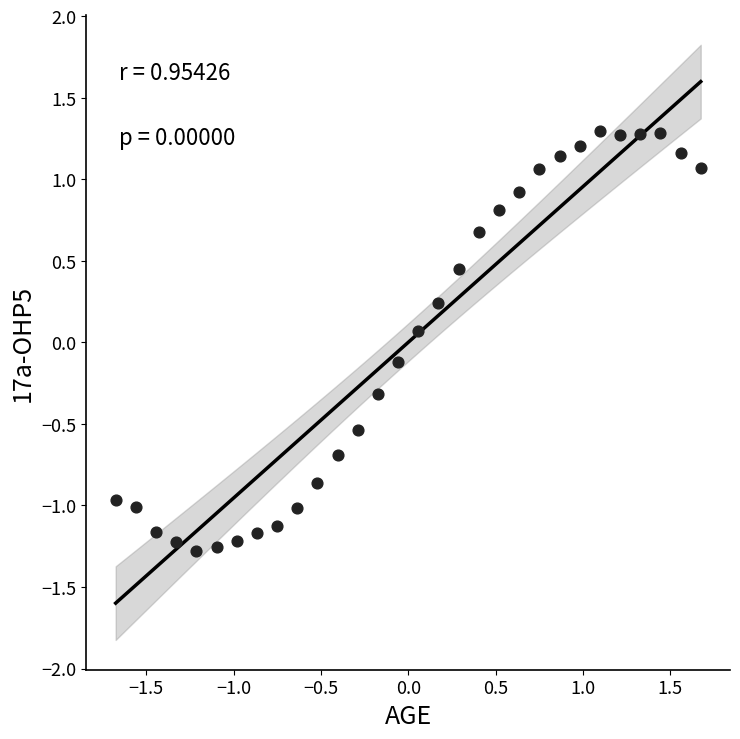

What is the range of Y values (max minus min)?

2.6